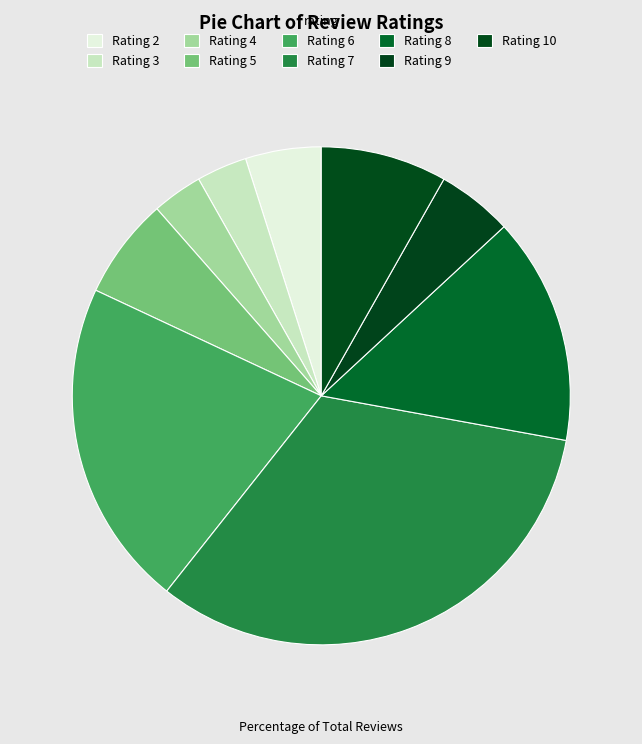

Does any single category account for the majority?

No